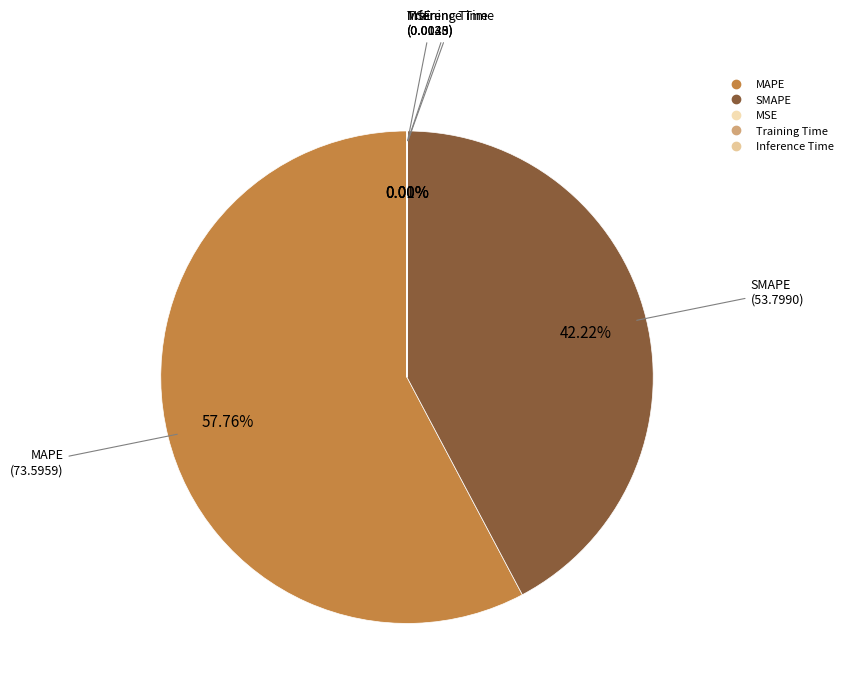

What is the largest slice in the pie chart?

MAPE